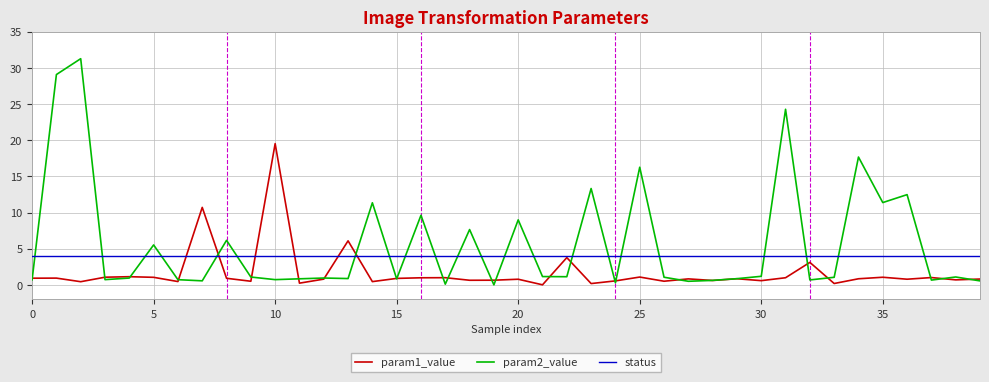

Which series has the largest range (max minus min)?

param2_value